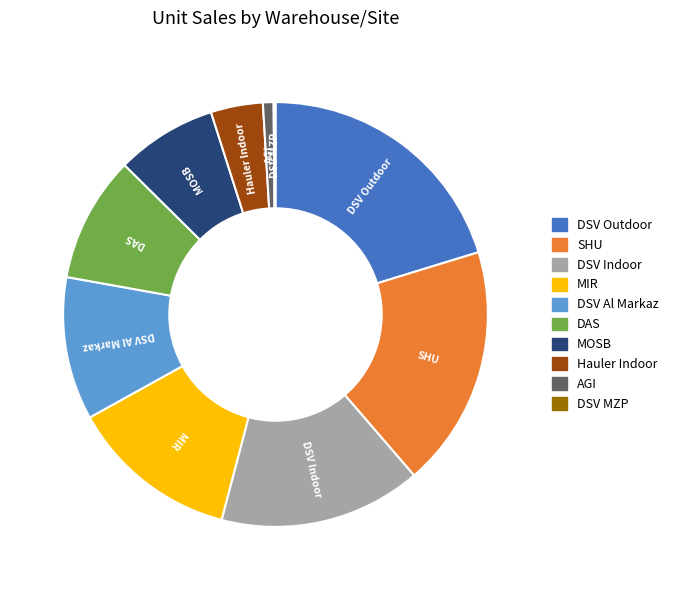

What is the largest slice in the pie chart?

DSV Outdoor